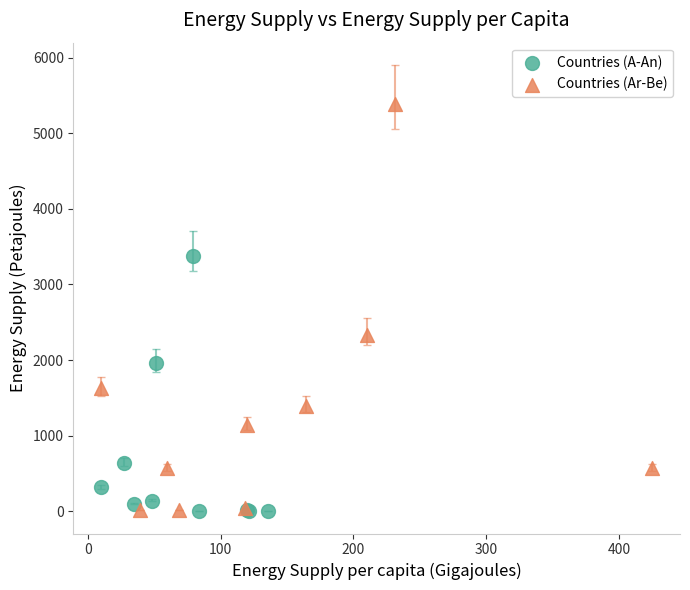

Which series has the widest spread of Y values?

Countries (Ar-Be)